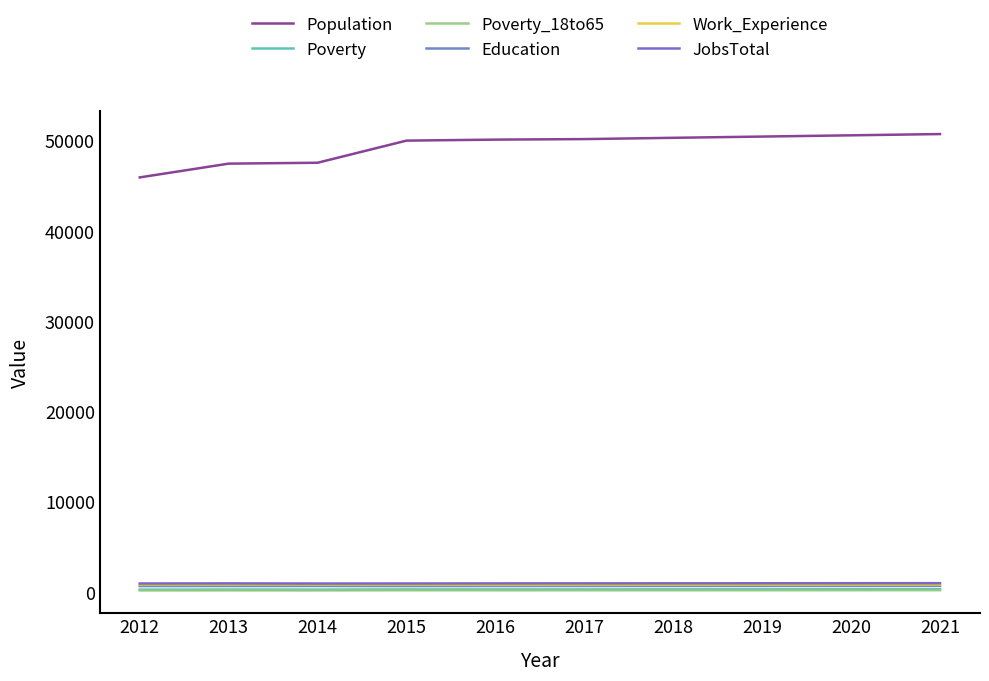

True or false: Education and JobsTotal intersect in this chart.

False